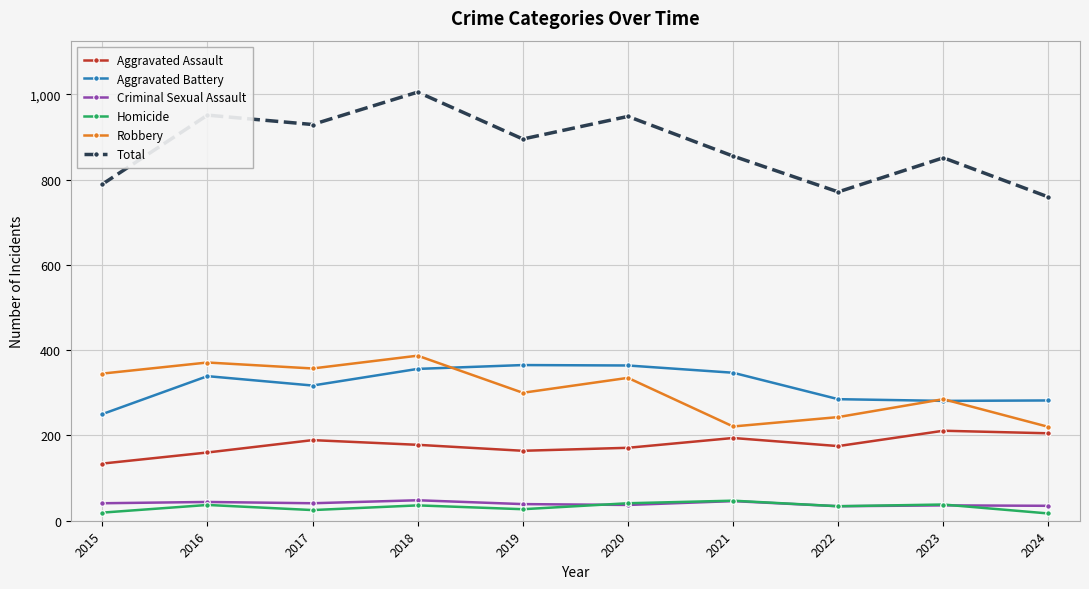

At which category does the chart reach its peak across all series?

2018